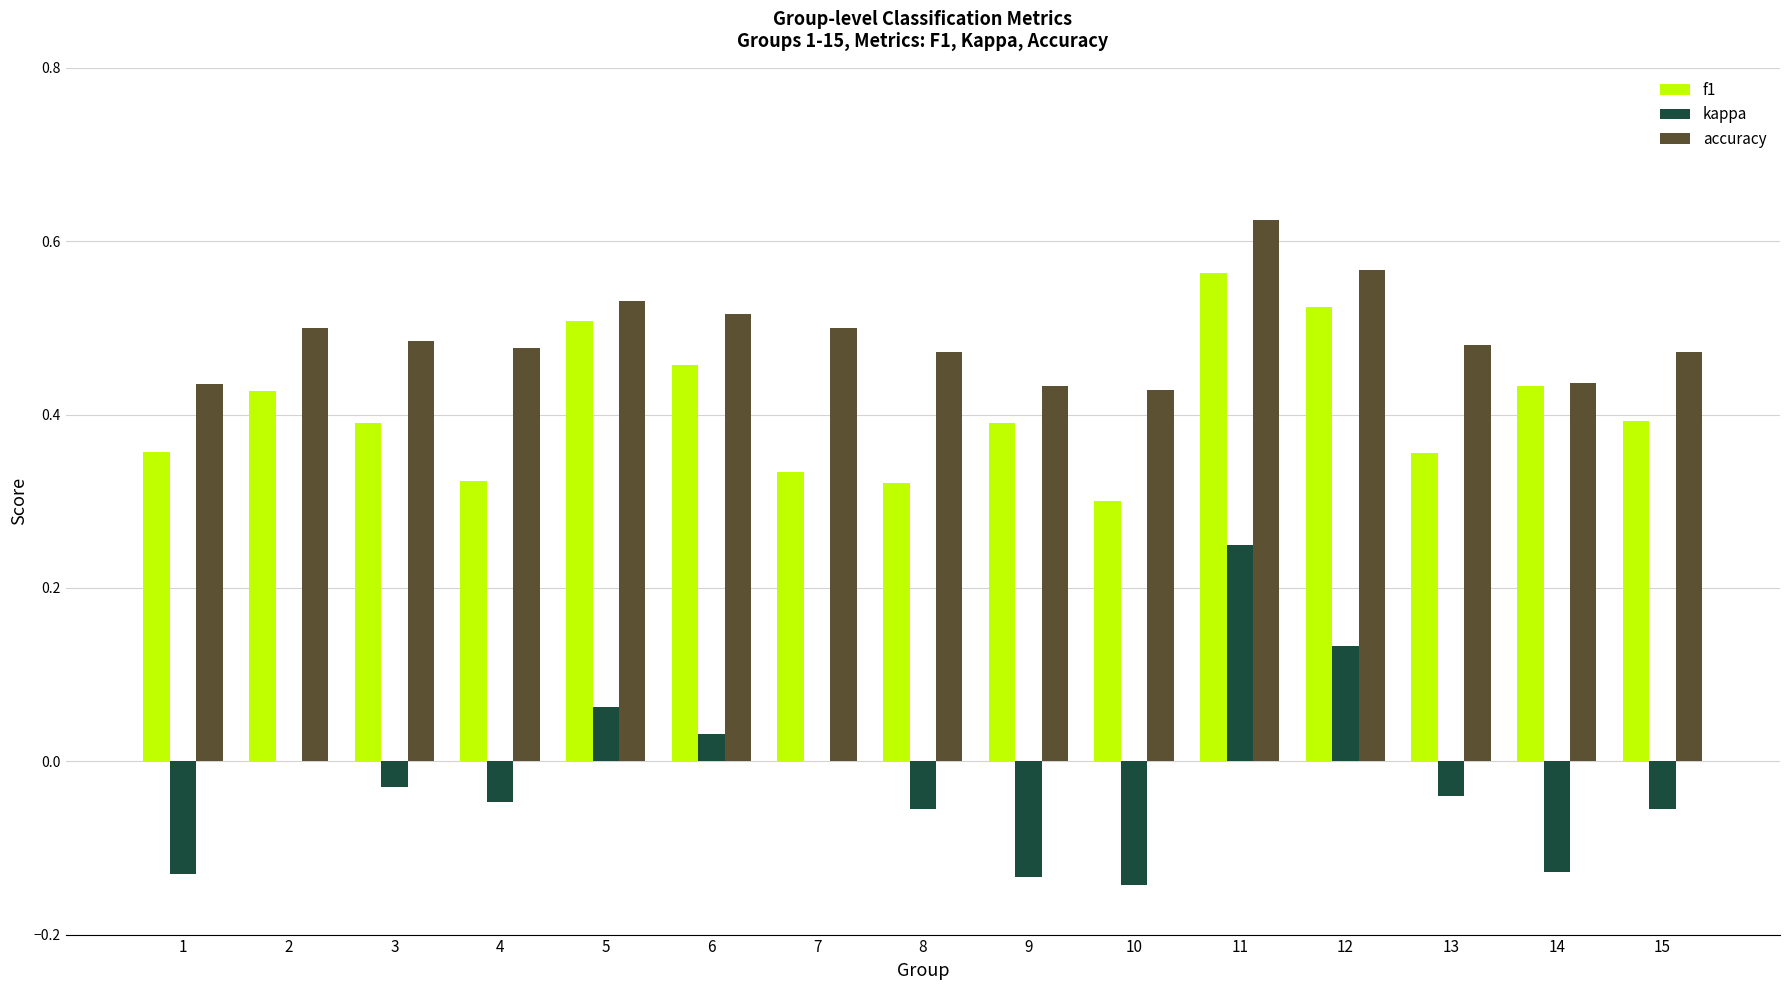

The value of f1 at 14 is 0.4. True or false?

True